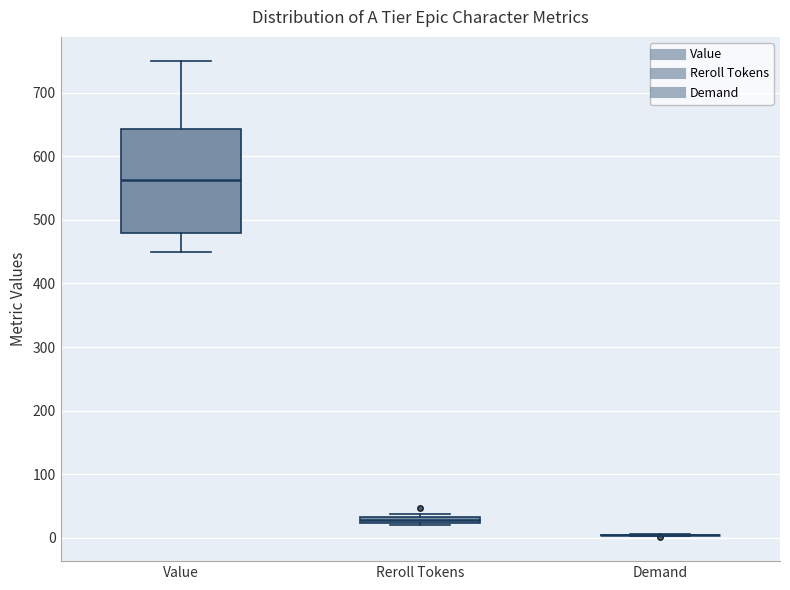

Which box is the tallest, from its lower edge to its upper edge?

Value